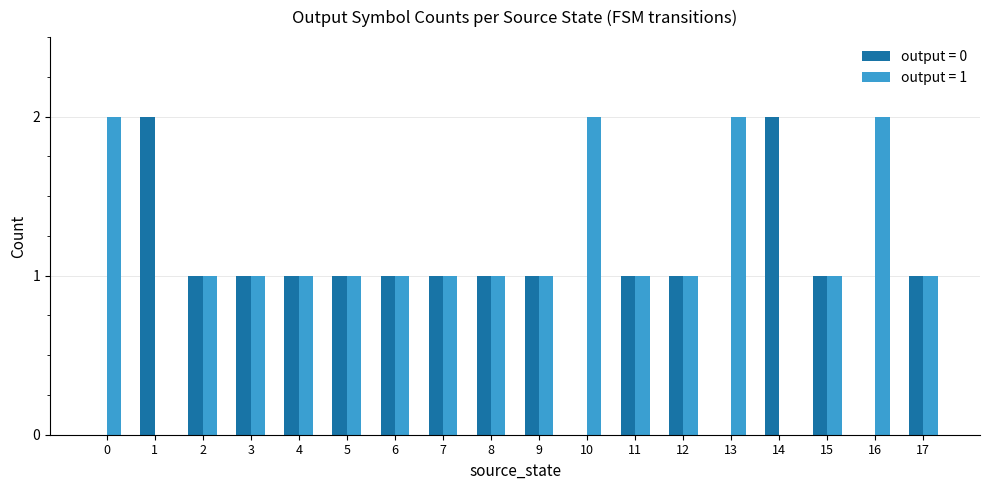

The output = 1 series shows 2 at 6. True or false?

False